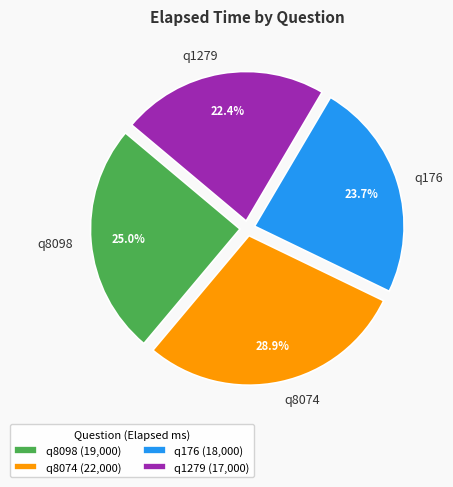

How much of the chart is everything except q8098?

75.0%